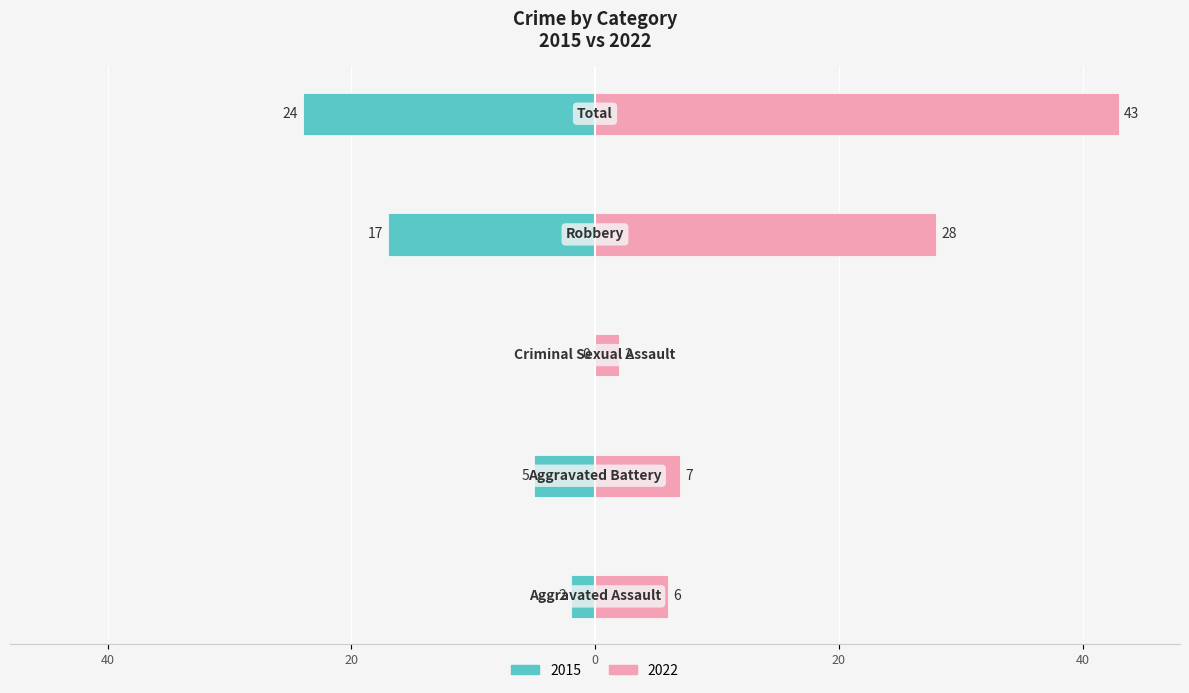

Where is 2015 nearest to the value 12?

Robbery